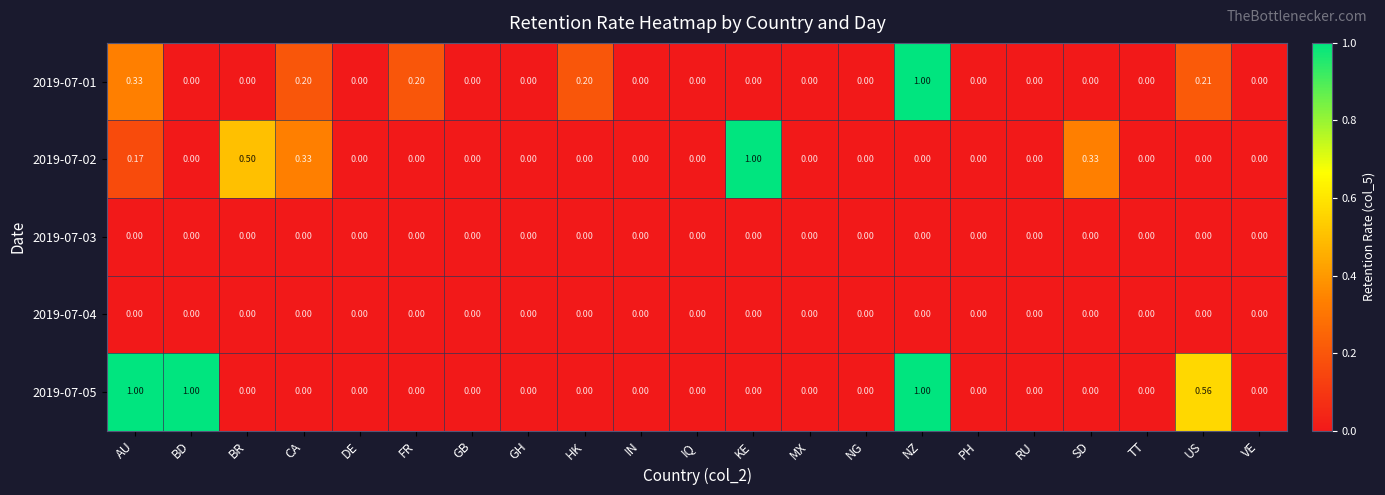

Count the number of data series in this chart.

5